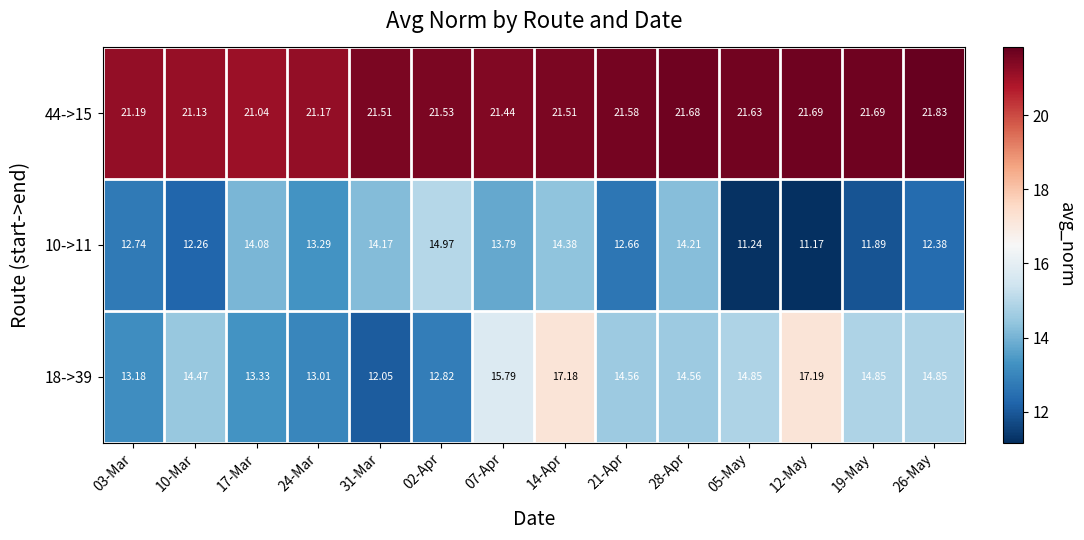

Is the value of 44->15 at 05-May greater than the value of 18->39 at 17-Mar?

Yes